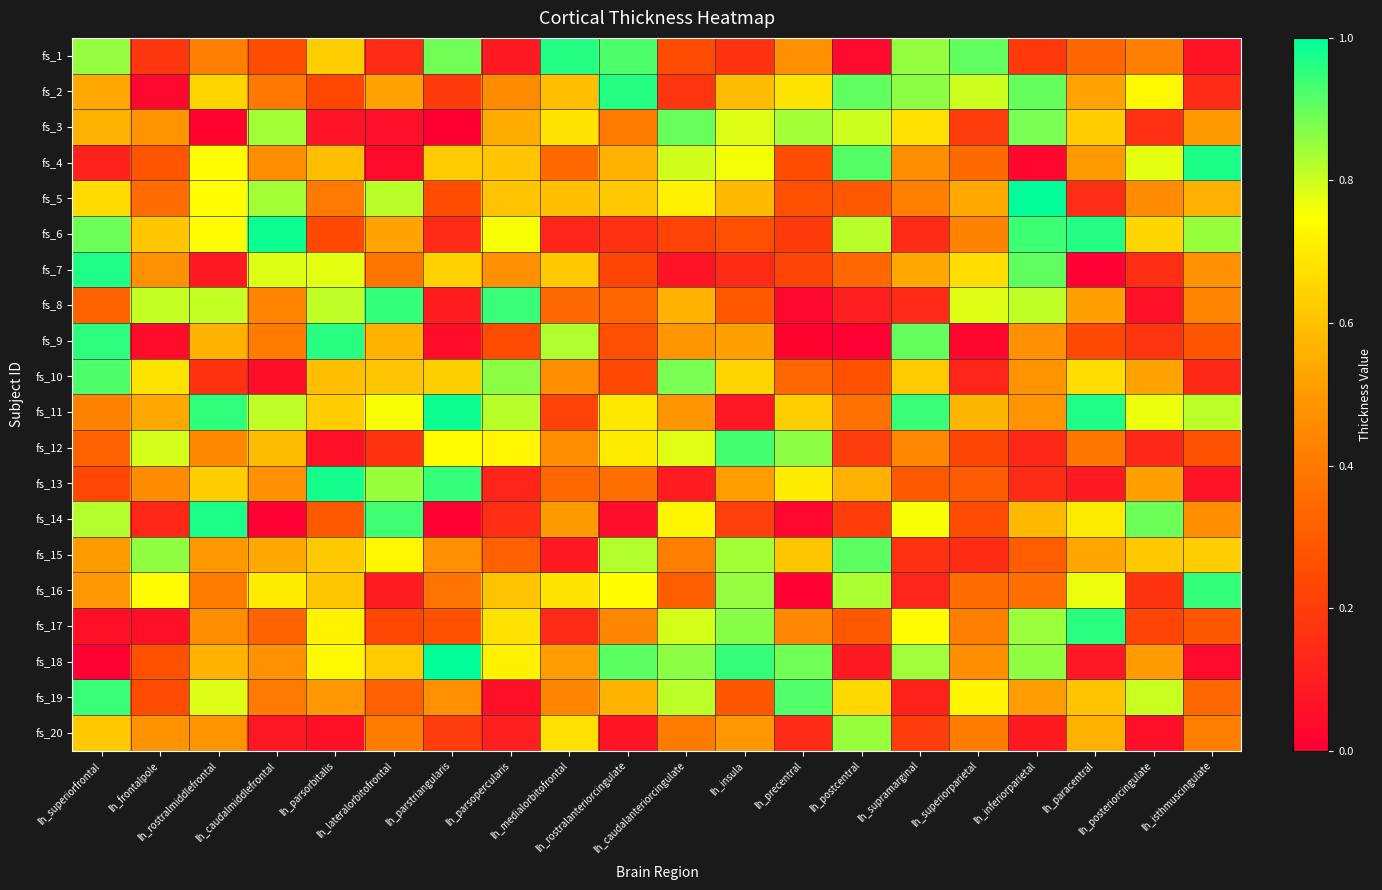

Which has a higher value, lh_parsopercularis or lh_precentral?

lh_precentral